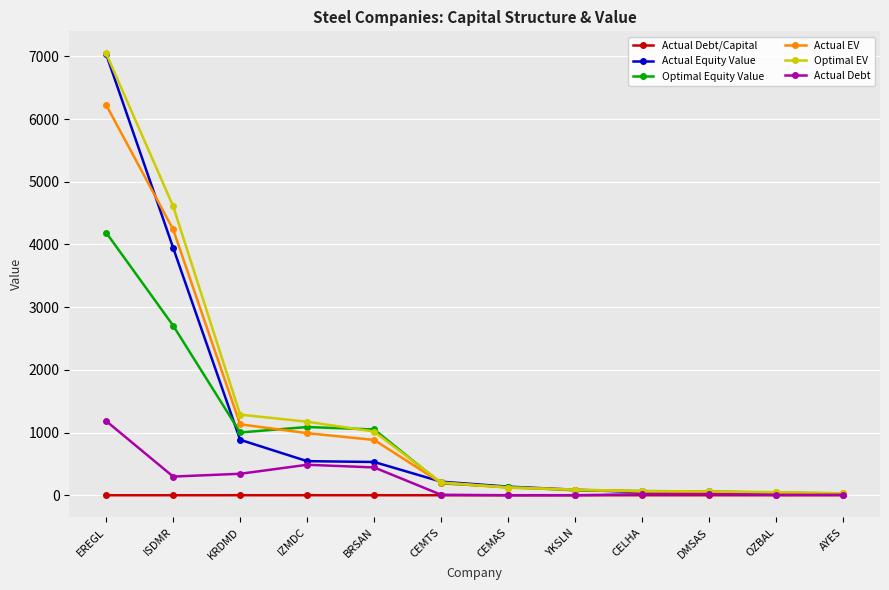

Is the value of Actual Equity Value at CEMTS greater than the value of Optimal Equity Value at AYES?

Yes